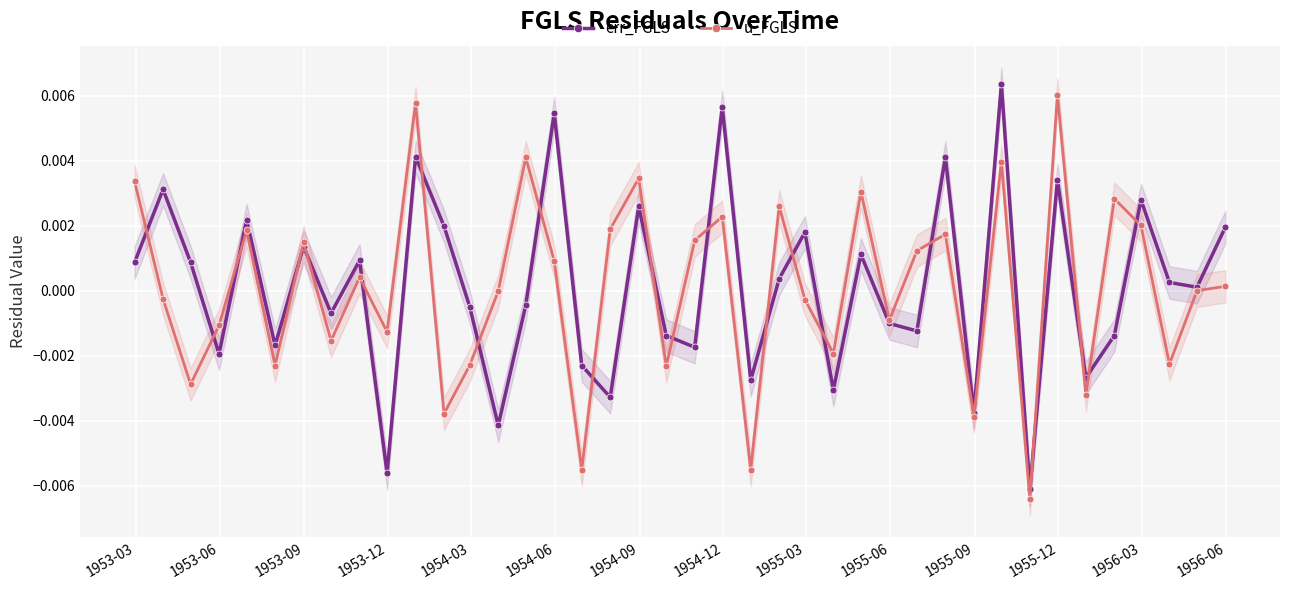

How many interior local valleys does the u_FGLS series have?

14